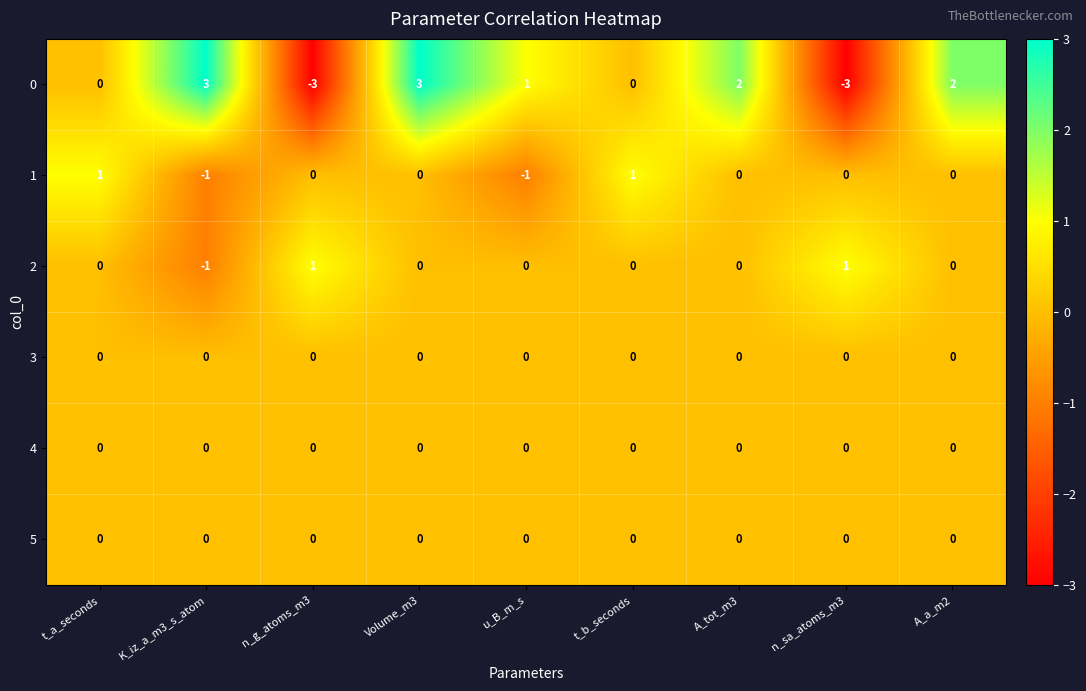

Which series changed the most between t_b_seconds and A_tot_m3?

0